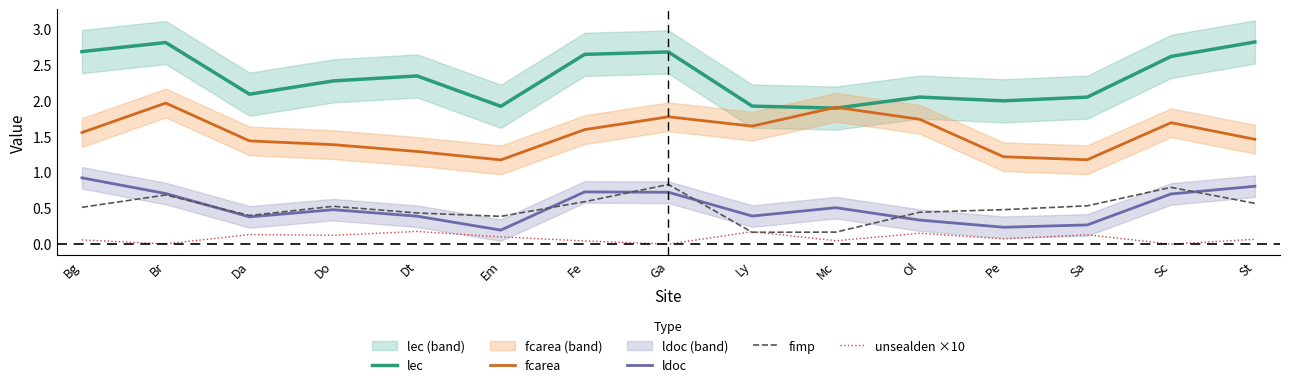

Which series has the widest spread of values?

lec